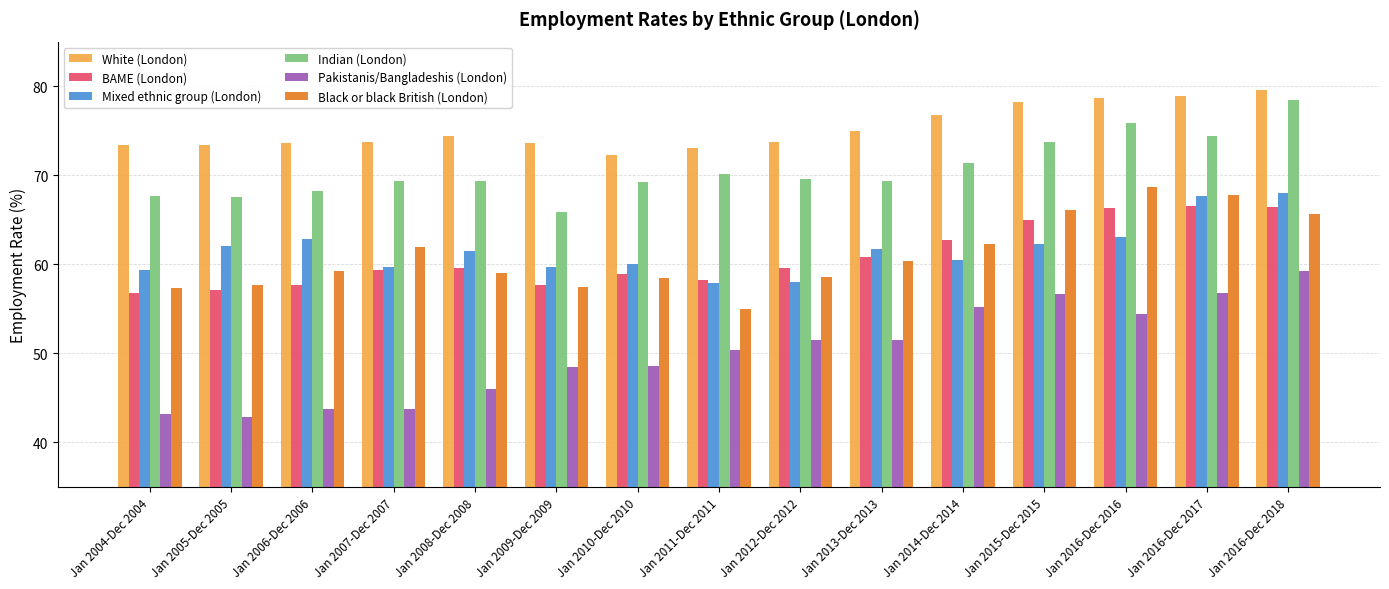

How many series are shown in this chart?

6